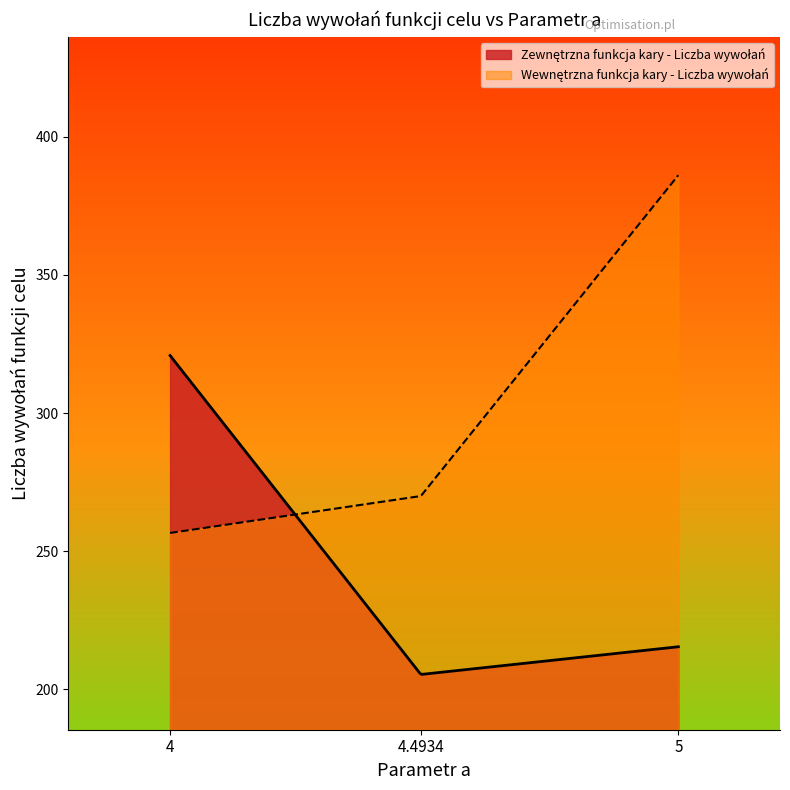

Reading left to right, what are all the values shown in this chart?

Zewnętrzna funkcja kary - Liczba wywołań: 4=320.8	4.4934=205.4	5=215.4
Wewnętrzna funkcja kary - Liczba wywołań: 4=256.6	4.4934=270.0	5=386.1